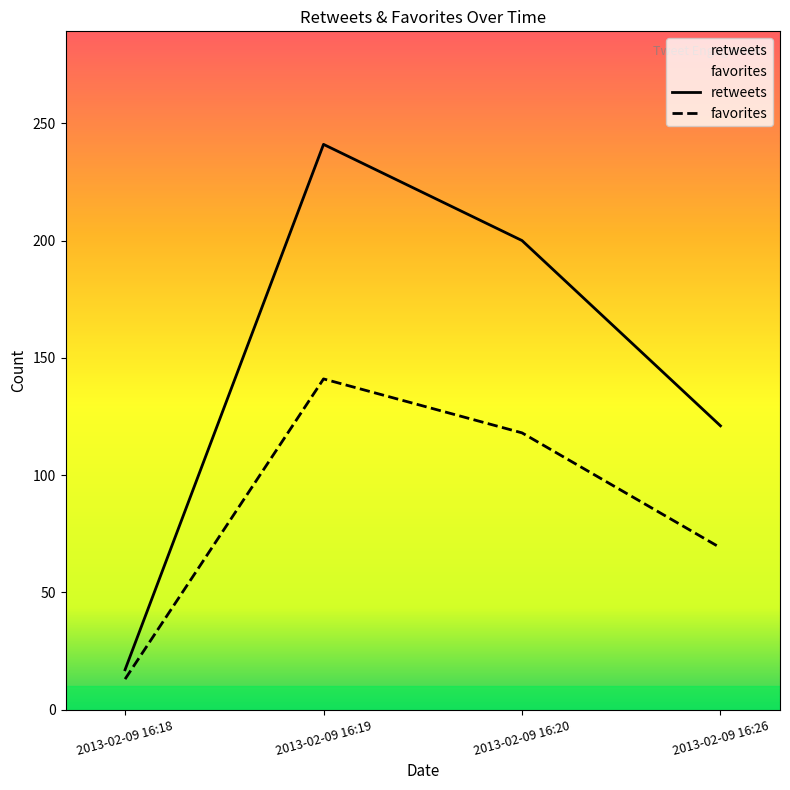

Reading right to left, extract all data points from this chart.

retweets: 2013-02-09 16:26=121	2013-02-09 16:20=200	2013-02-09 16:19=241	2013-02-09 16:18=17
favorites: 2013-02-09 16:26=69	2013-02-09 16:20=118	2013-02-09 16:19=141	2013-02-09 16:18=13